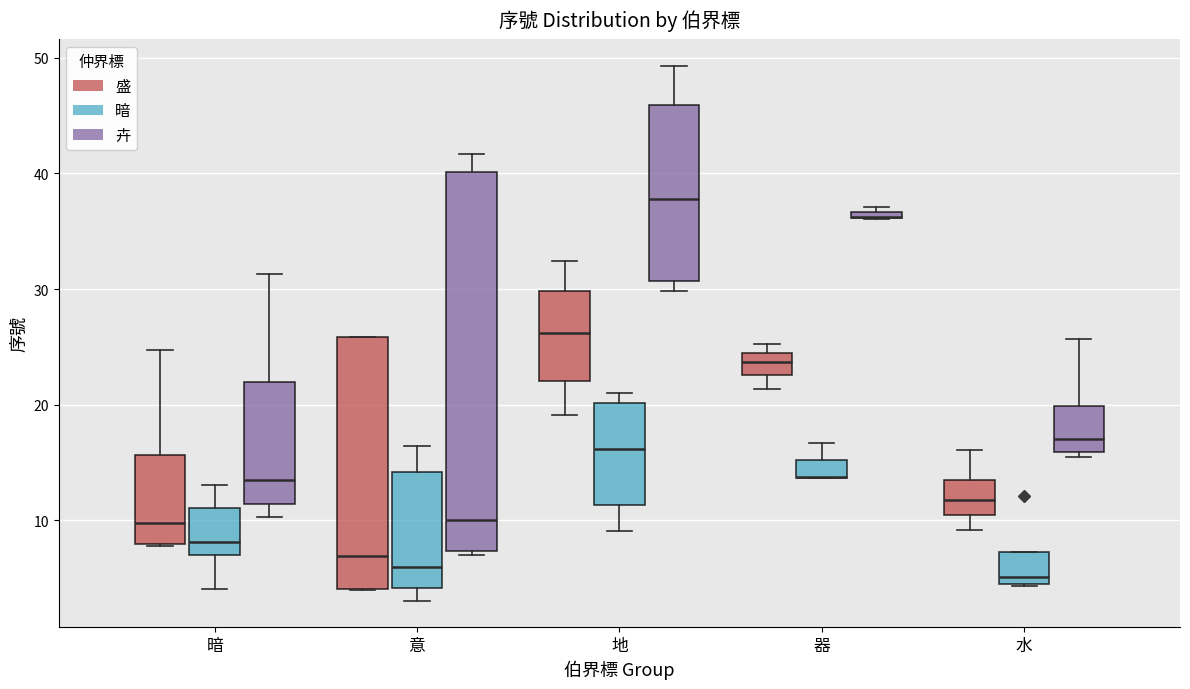

Comparing the boxes themselves (not the whiskers), which one is the tallest?

意 (卉)